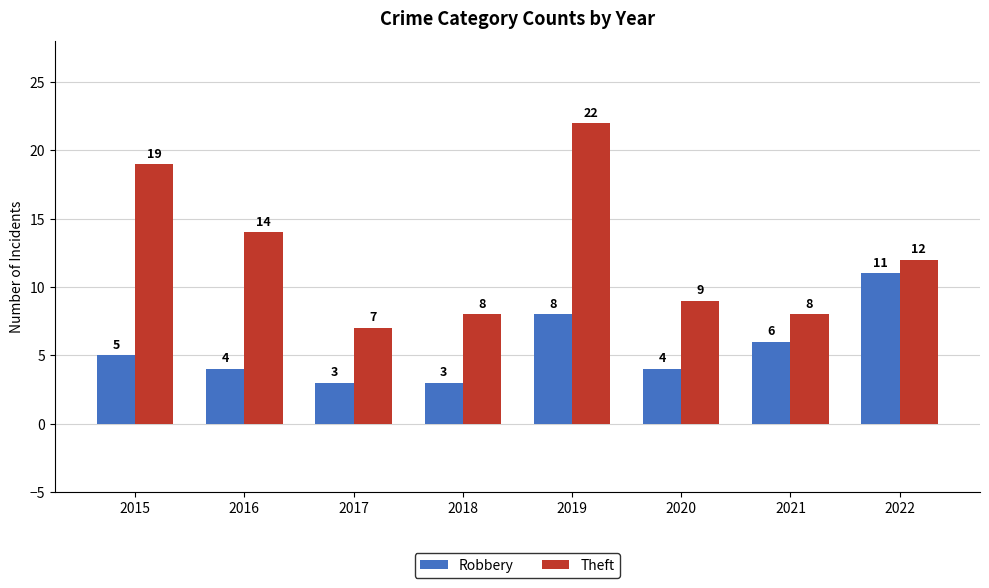

Which label corresponds to the largest value in the chart?

2019